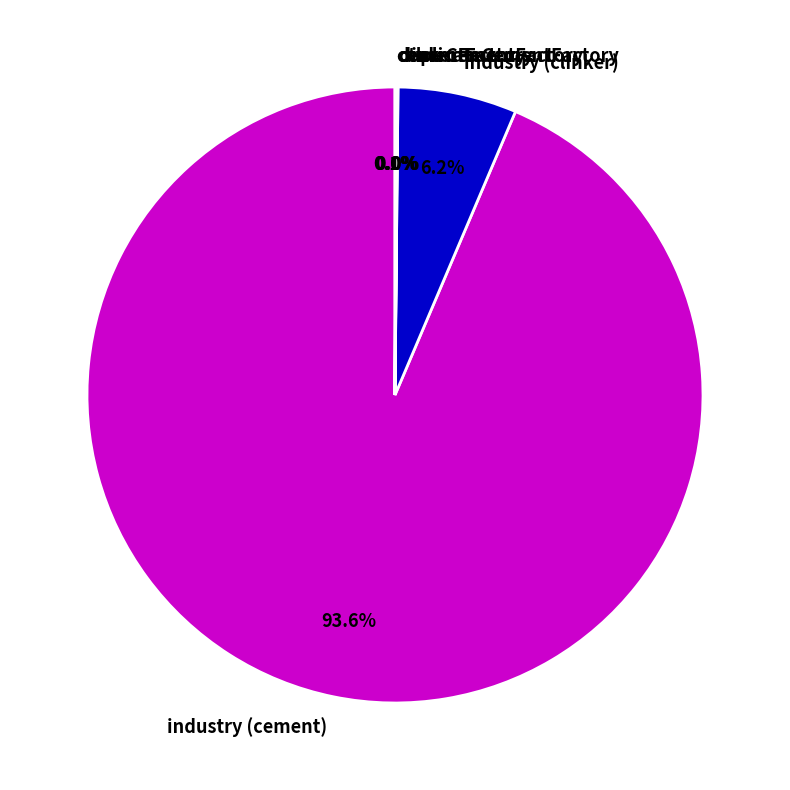

Does any single category account for the majority?

Yes